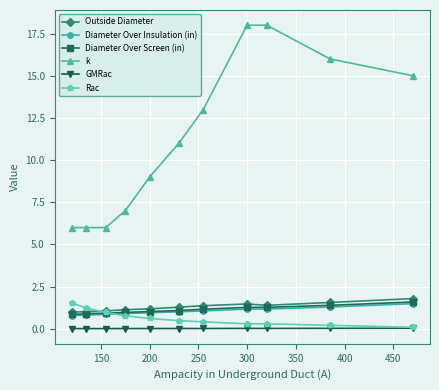

Which series has the largest total across all categories?

k